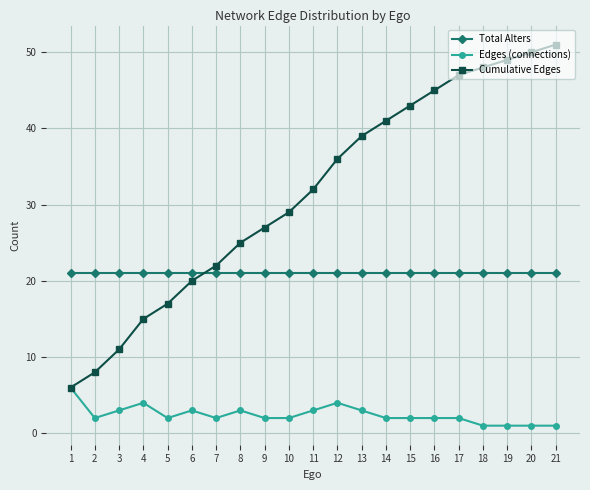

Does the chart display data point markers on the line(s)?

Yes